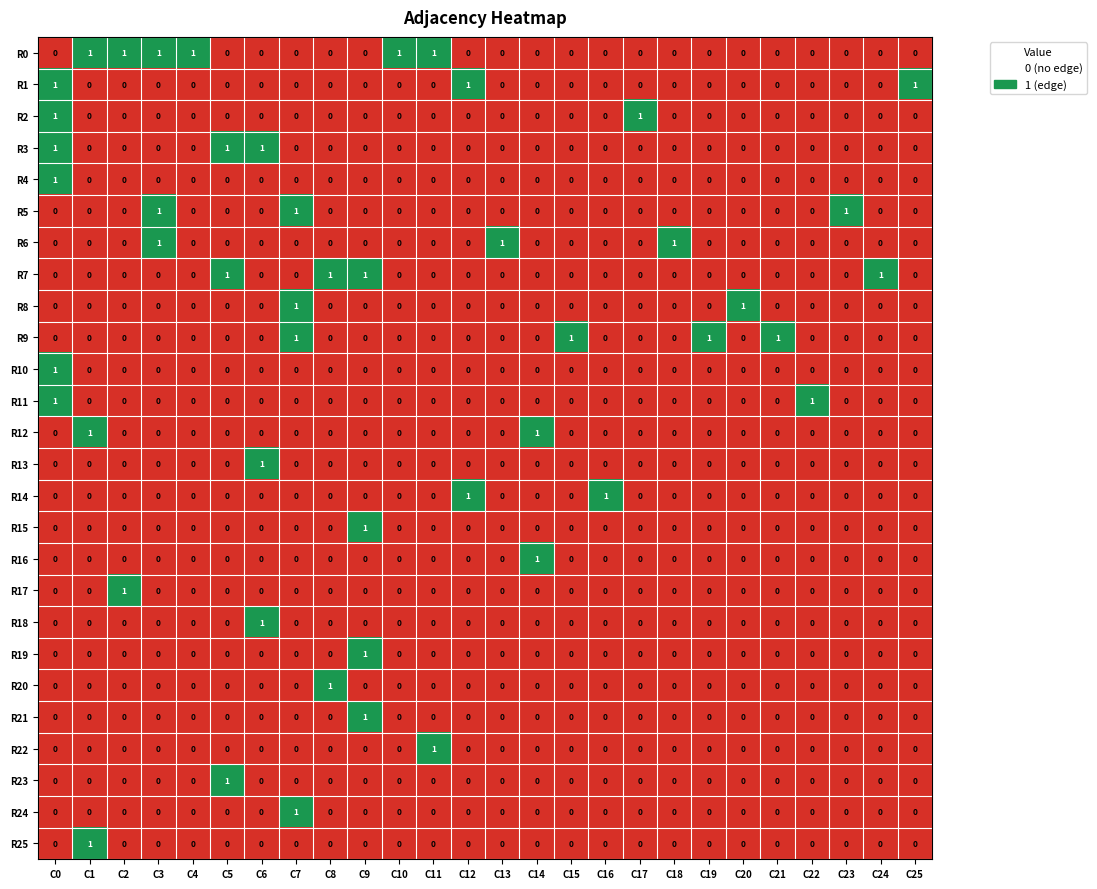

Which series has the largest total across all categories?

R0